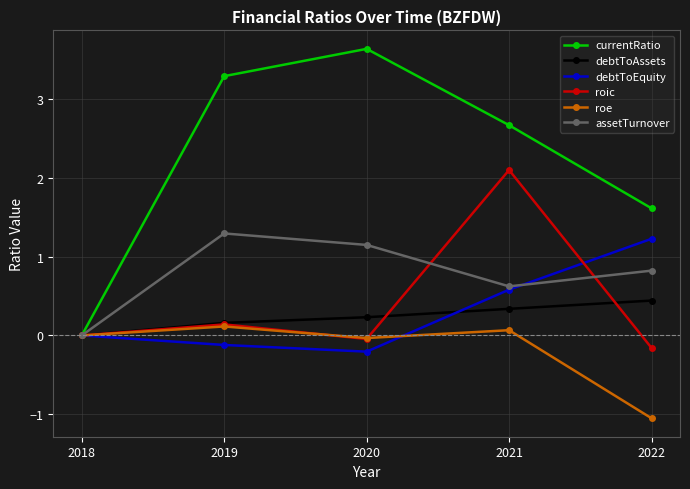

True or false: currentRatio has a value of 0.4 at 2022.

False